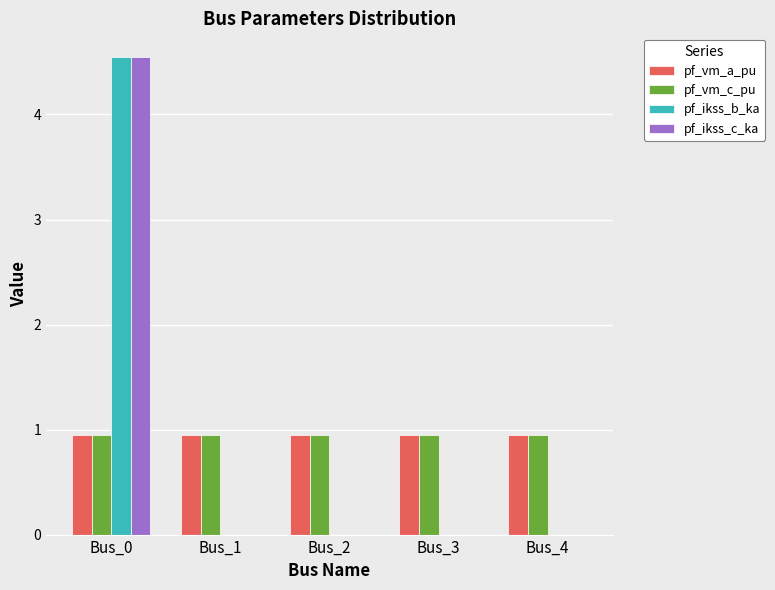

At which category is the sum across all series the highest?

Bus_0